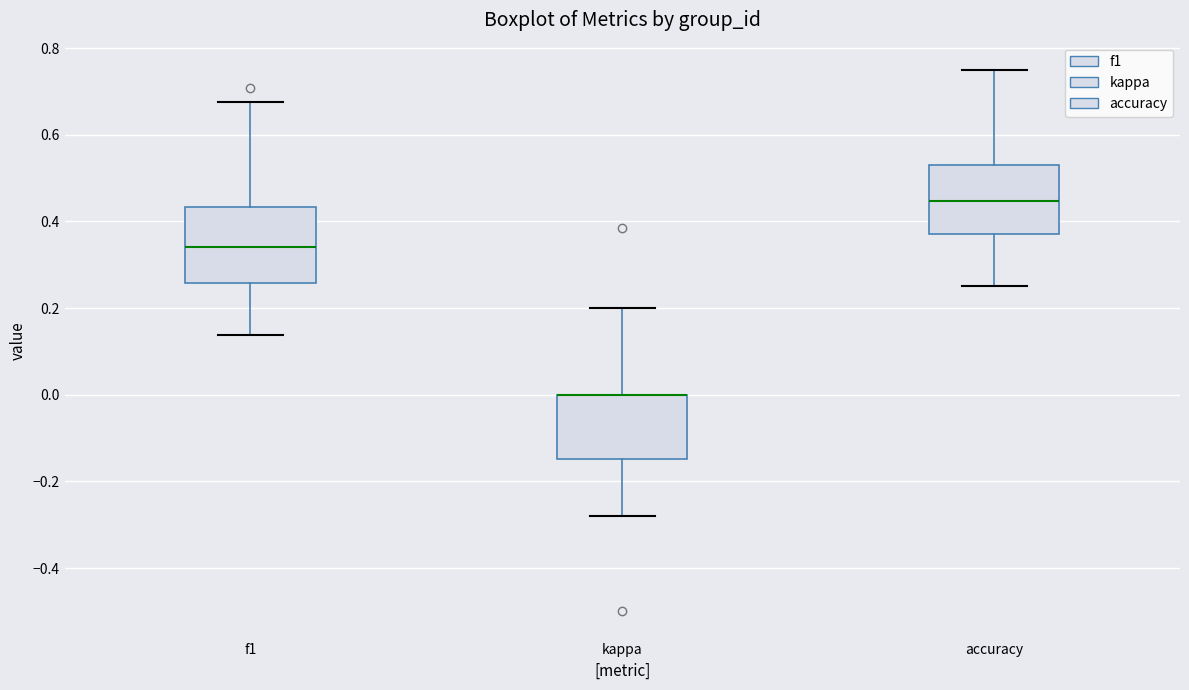

Reading left to right, transcribe this box plot: for each box, give where its median line is, the range the box spans, and where its two whiskers end, as read against the y-axis. The values are not printed on the chart, so give them approximately, as read against the axis.

f1: median 0.34, box 0.26 to 0.44, whiskers 0.14 to 0.68
kappa: median 0.00 (drawn on the box's upper edge), box -0.14 to 0.00, whiskers -0.28 to 0.20
accuracy: median 0.44, box 0.38 to 0.52, whiskers 0.26 to 0.76